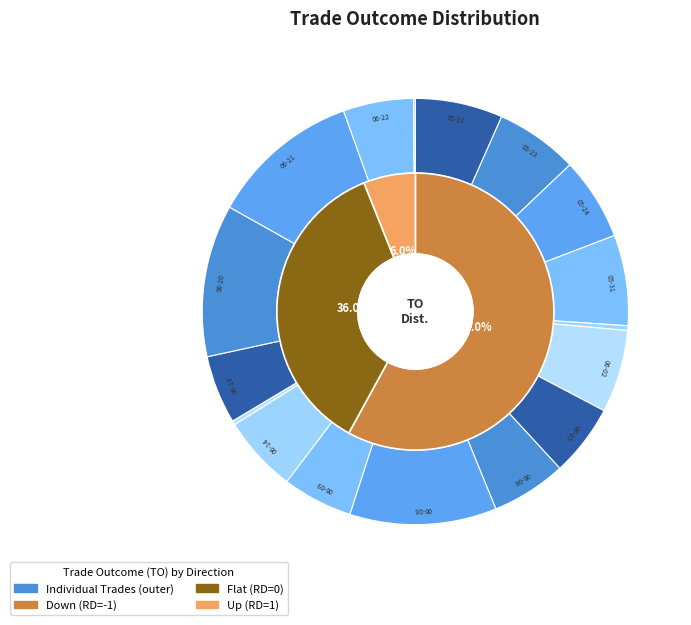

To the nearest percent, what is the combined percentage of 2017-06-20 and 2017-06-21?

23%